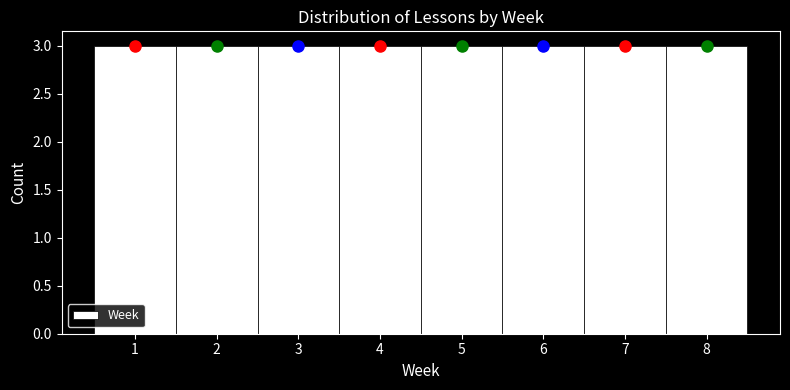

Reading left to right, list every bar in this chart as the range it spans on the x-axis followed by its height. The values are not printed on the chart, so give them approximately, as read against the axis.

0.5 to 1.5: 3
1.5 to 2.5: 3
2.5 to 3.5: 3
3.5 to 4.5: 3
4.5 to 5.5: 3
5.5 to 6.5: 3
6.5 to 7.5: 3
7.5 to 8.5: 3